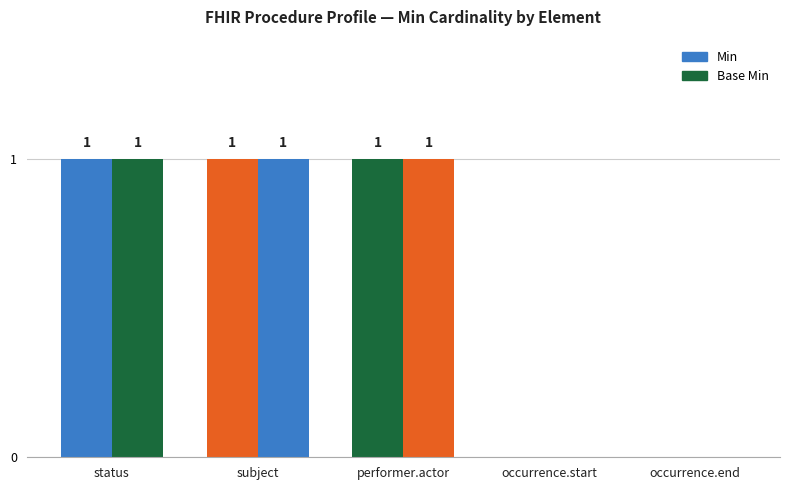

At how many categories does at least one series exceed 0?

3